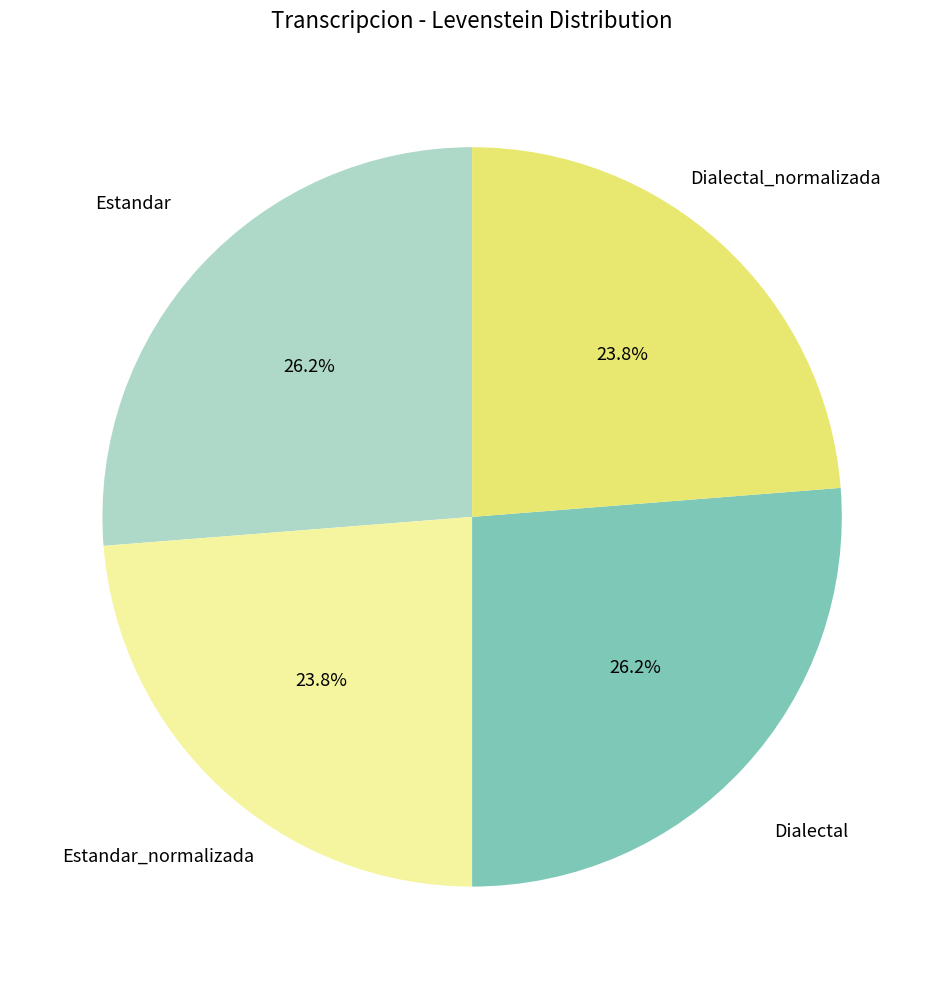

Is there any slice that represents more than half of the pie?

No